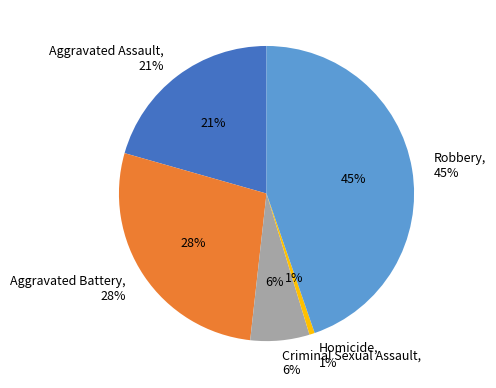

To the nearest percent, what is the difference between the largest and smallest slice percentages?

44%